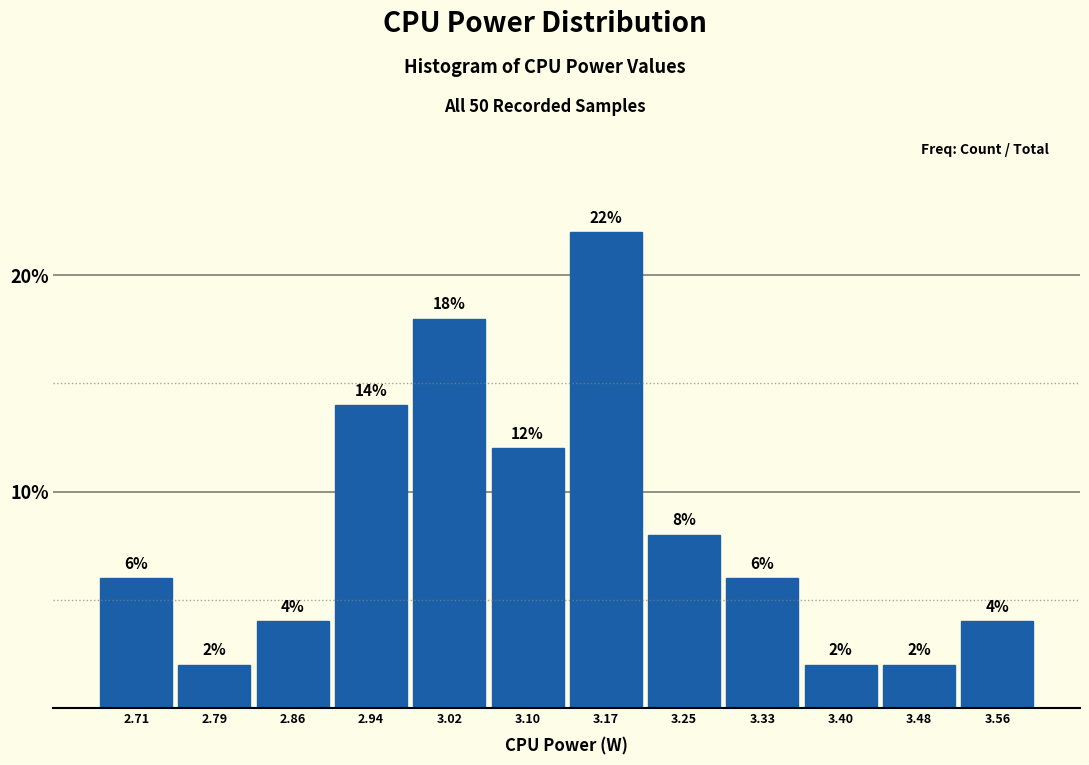

Reading left to right, list every bar in this chart as the range it spans on the x-axis followed by its height. The bar edges are not printed on the chart, so give them approximately, as read against the axis.

2.67 to 2.75: 6
2.75 to 2.83: 2
2.83 to 2.90: 4
2.90 to 2.98: 14
2.98 to 3.06: 18
3.06 to 3.13: 12
3.13 to 3.21: 22
3.21 to 3.29: 8
3.29 to 3.37: 6
3.37 to 3.44: 2
3.44 to 3.52: 2
3.52 to 3.60: 4